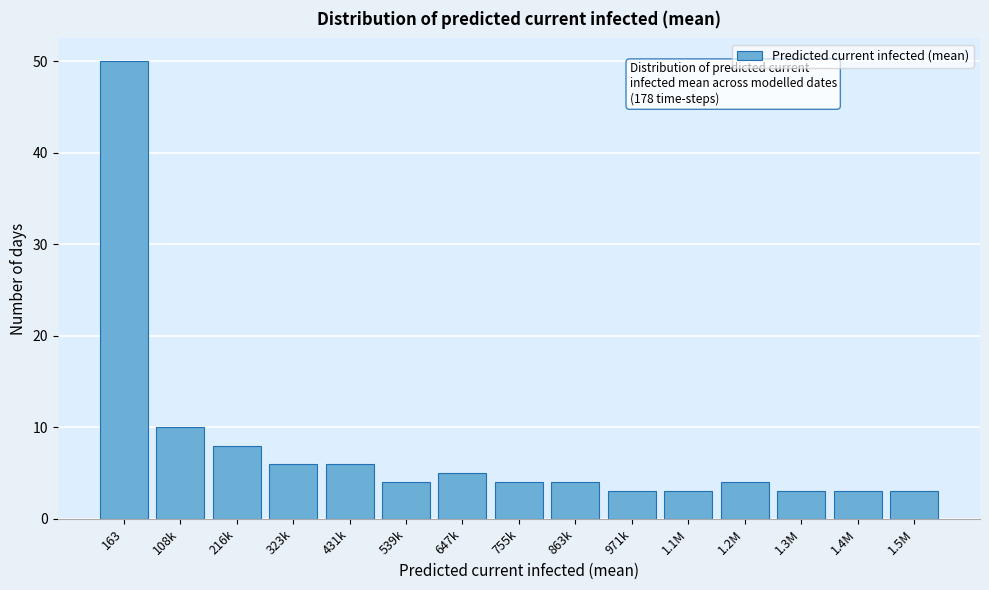

Reading left to right, what are all the values shown in this chart?

163=50	108k=10	216k=8	323k=6	431k=6	539k=4	647k=5	755k=4	863k=4	971k=3	1.1M=3	1.2M=4	1.3M=3	1.4M=3	1.5M=3